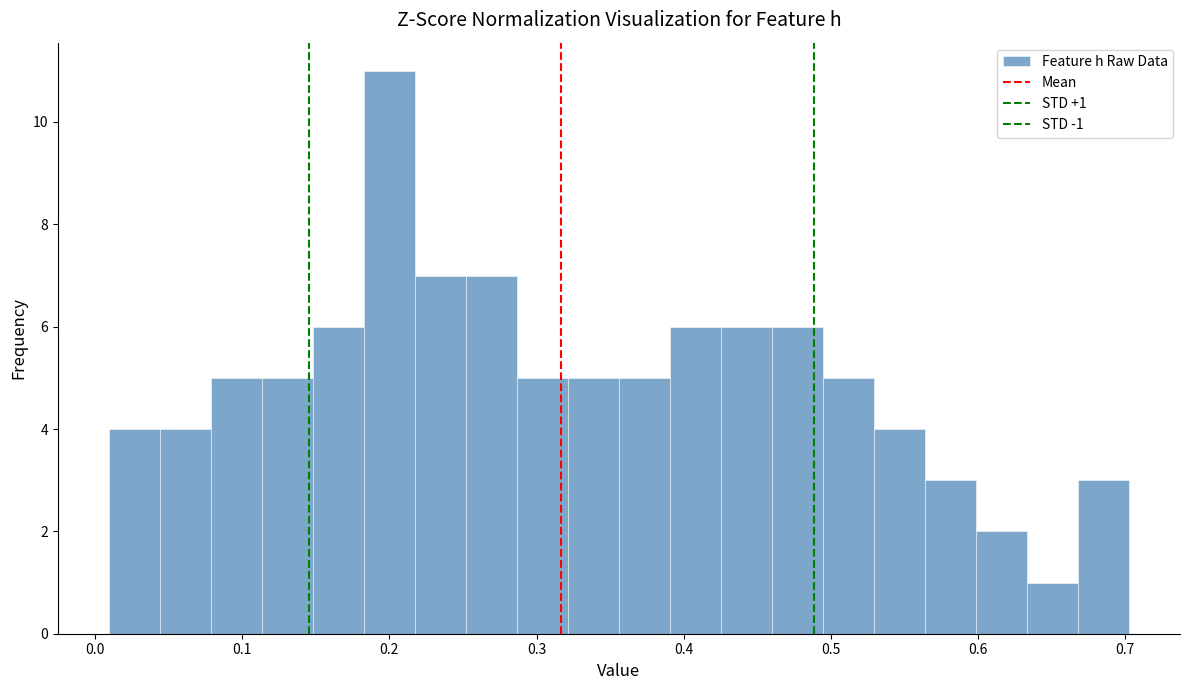

Read against the x-axis, roughly where is the centre of the tallest bar?

0.20